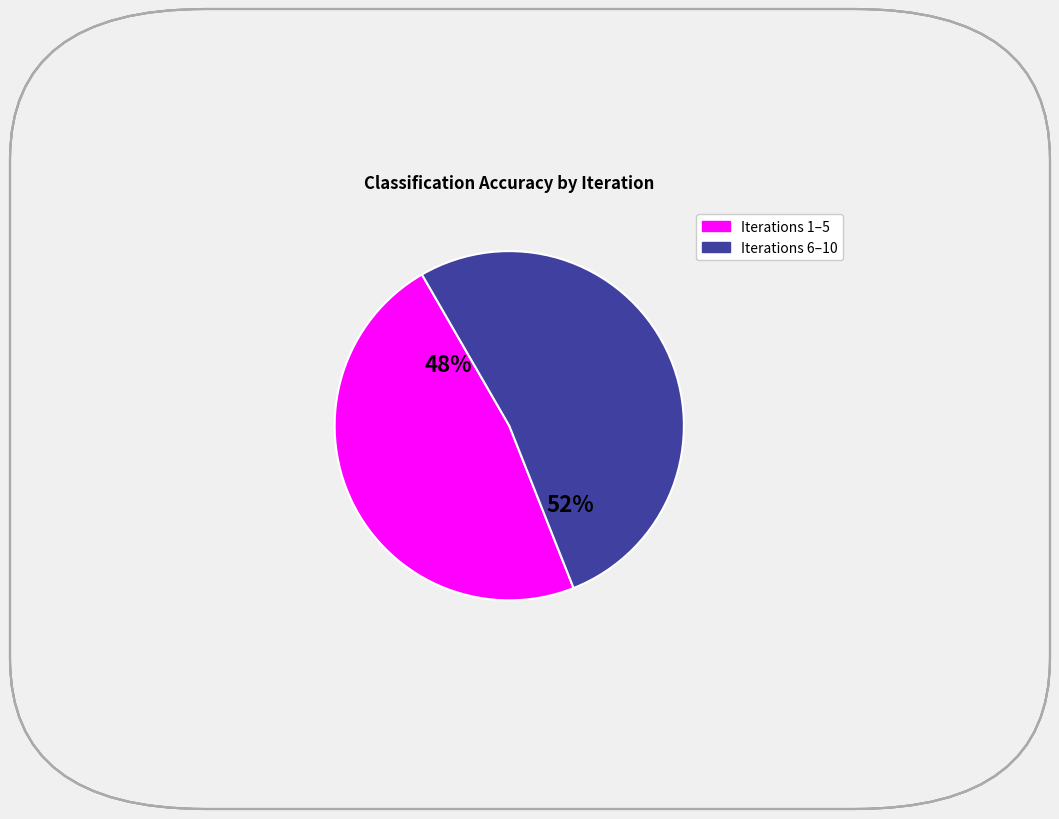

Does any single category account for the majority?

Yes